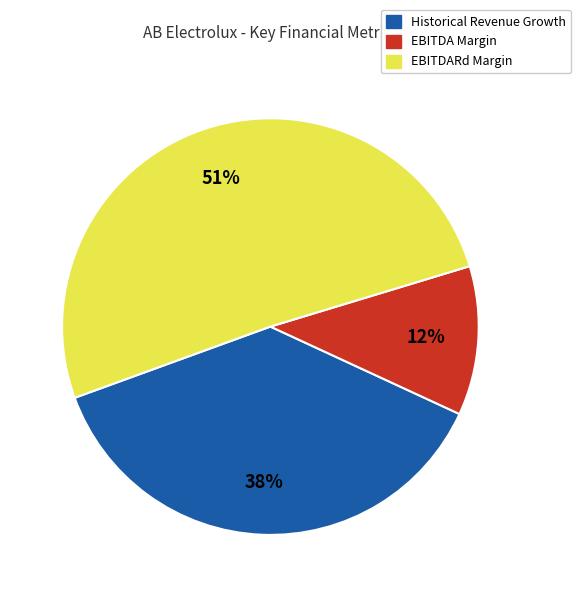

To the nearest percent, what portion does Historical Revenue Growth represent?

38%